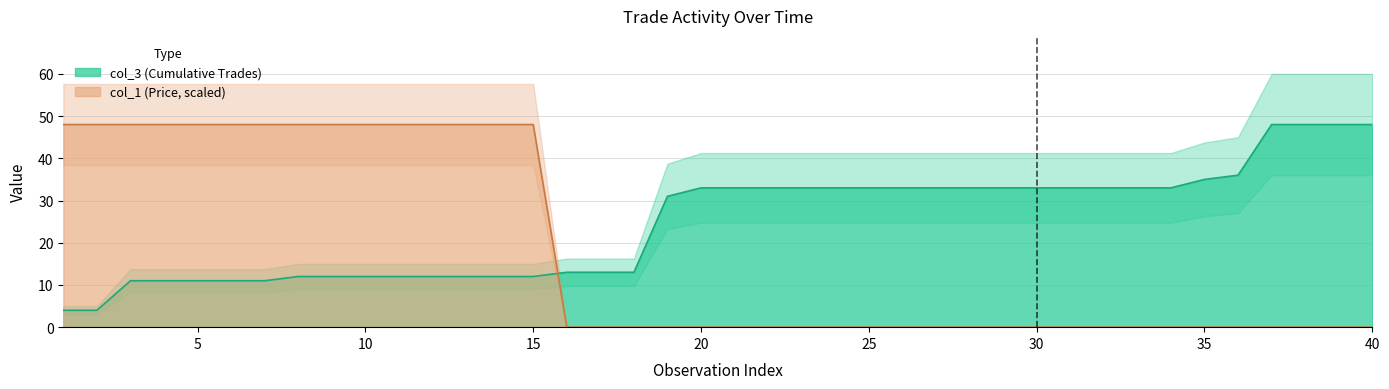

Reading left to right, transcribe all the data shown in this chart.

col_3: 1=4	2=4	3=11	4=11	5=11	6=11	7=11	8=12	9=12	10=12	11=12	12=12	13=12	14=12	15=12	16=13	17=13	18=13	19=31	20=33	21=33	22=33	23=33	24=33	25=33	26=33	27=33	28=33	29=33	30=33	31=33	32=33	33=33	34=33	35=35	36=36	37=48	38=48	39=48	40=48
col_1: 1=48	2=48	3=48	4=48	5=48	6=48	7=48	8=48	9=48	10=48	11=48	12=48	13=48	14=48	15=48	16=0	17=0	18=0	19=0	20=0	21=0	22=0	23=0	24=0	25=0	26=0	27=0	28=0	29=0	30=0	31=0	32=0	33=0	34=0	35=0	36=0	37=0	38=0	39=0	40=0